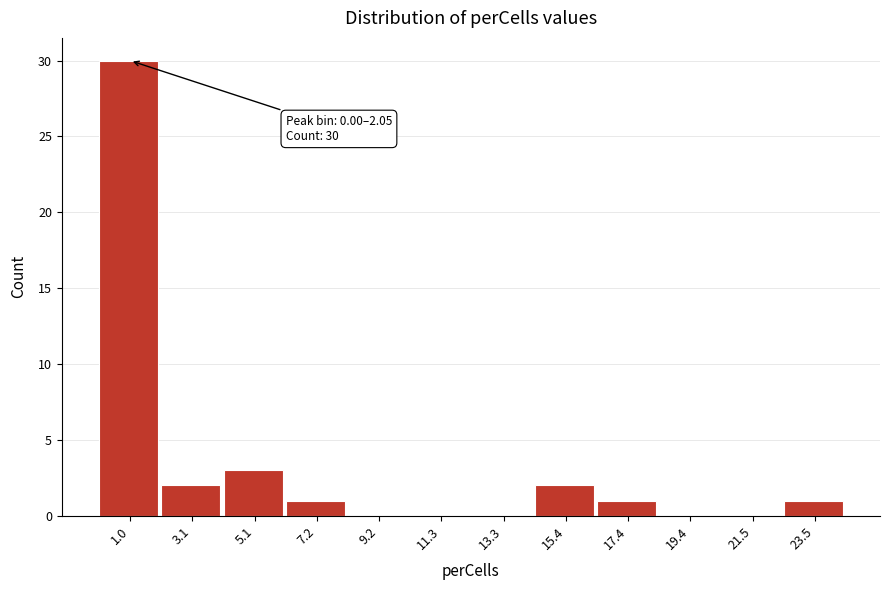

Over which range of the x-axis is the bar tallest?

0.0 to 2.0